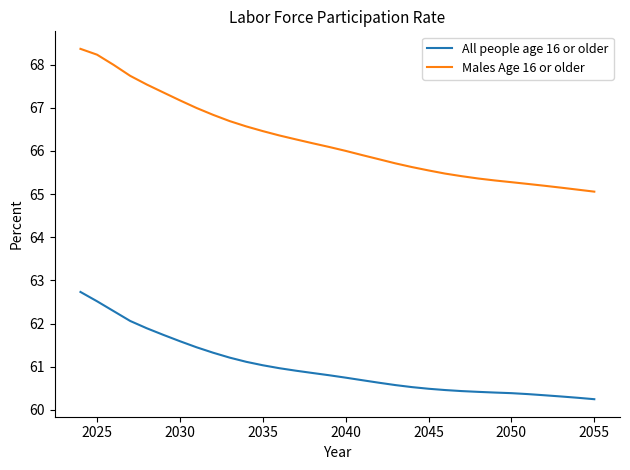

Which series has the largest range (max minus min)?

Males Age 16 or older